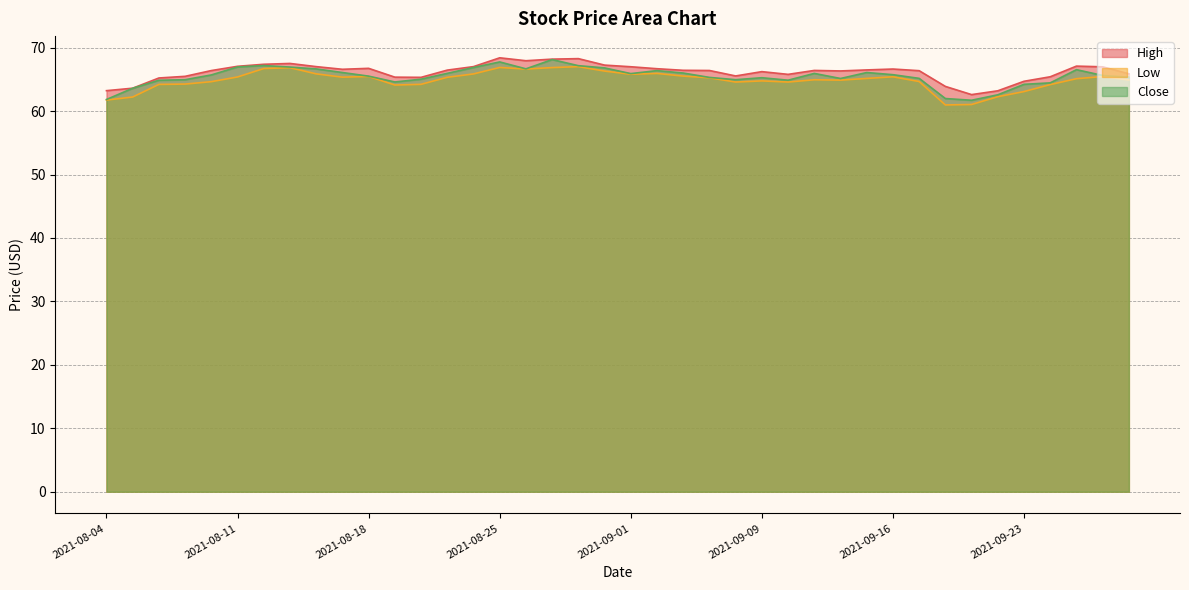

Count the number of categories in the chart.

40